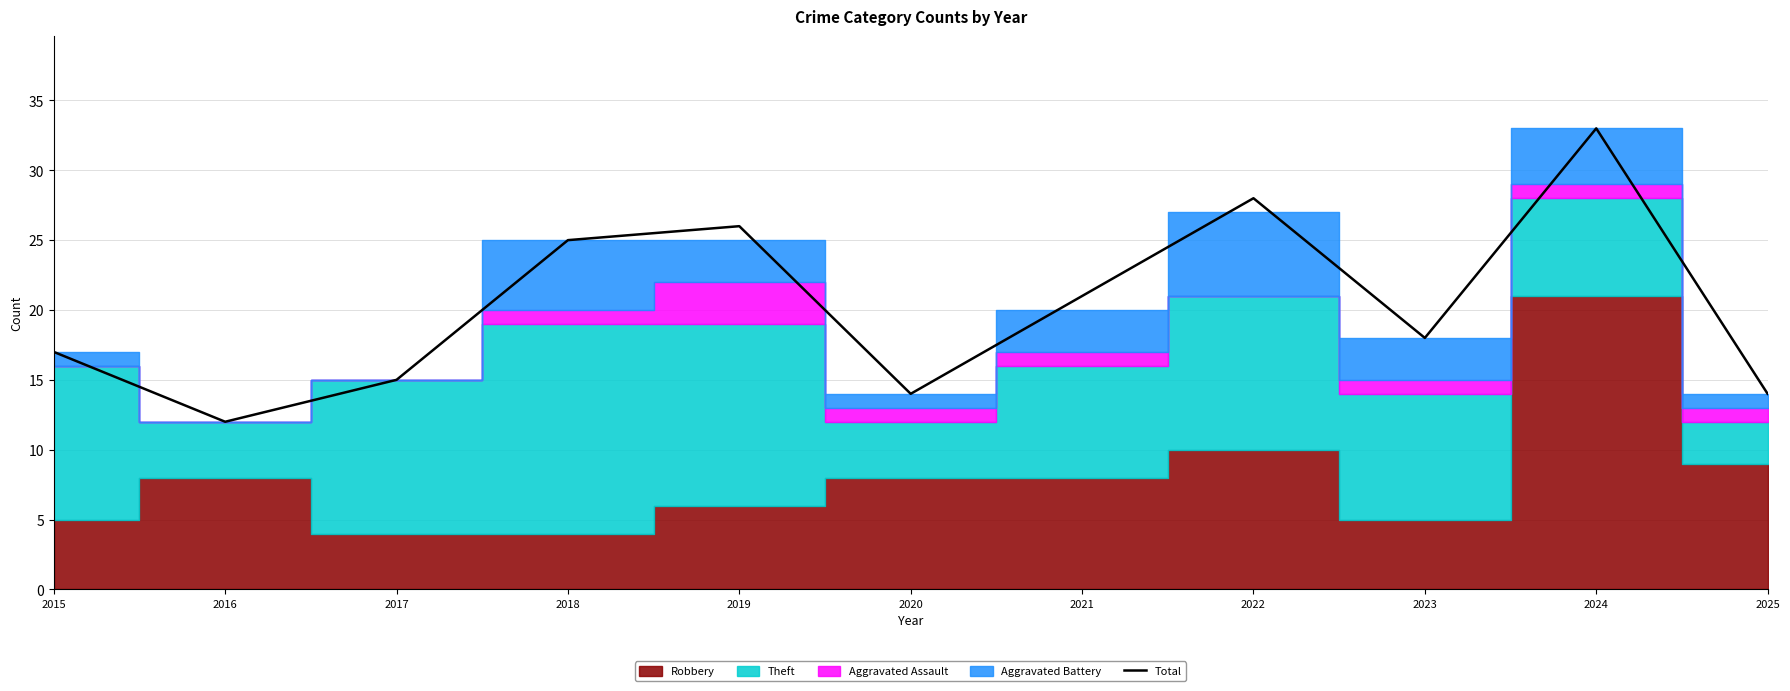

What is the change in value from 2019 to 2023?

-8